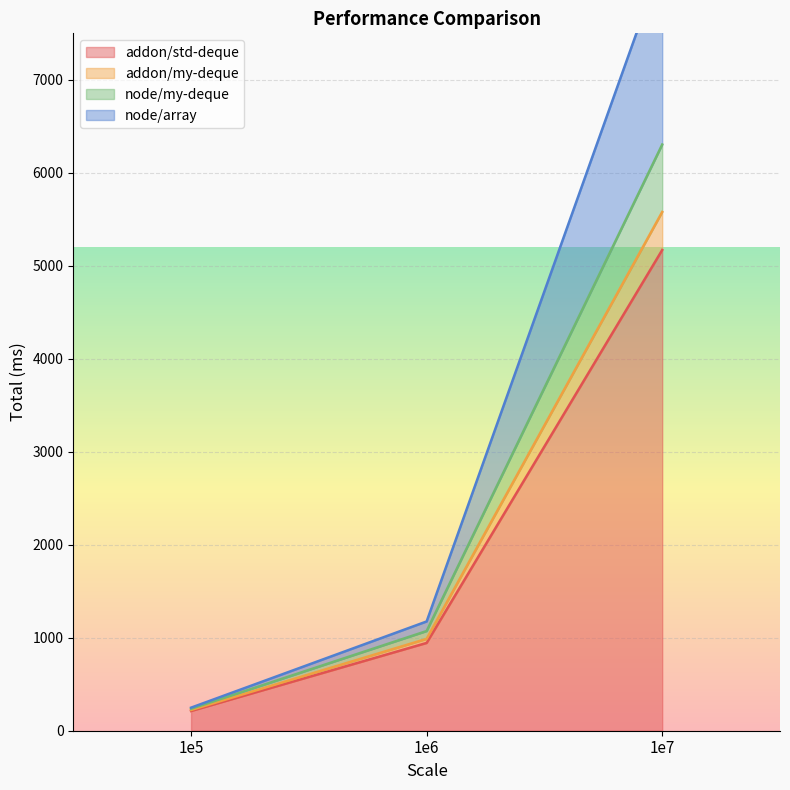

The value of node/array at 1e5 is 92. True or false?

False